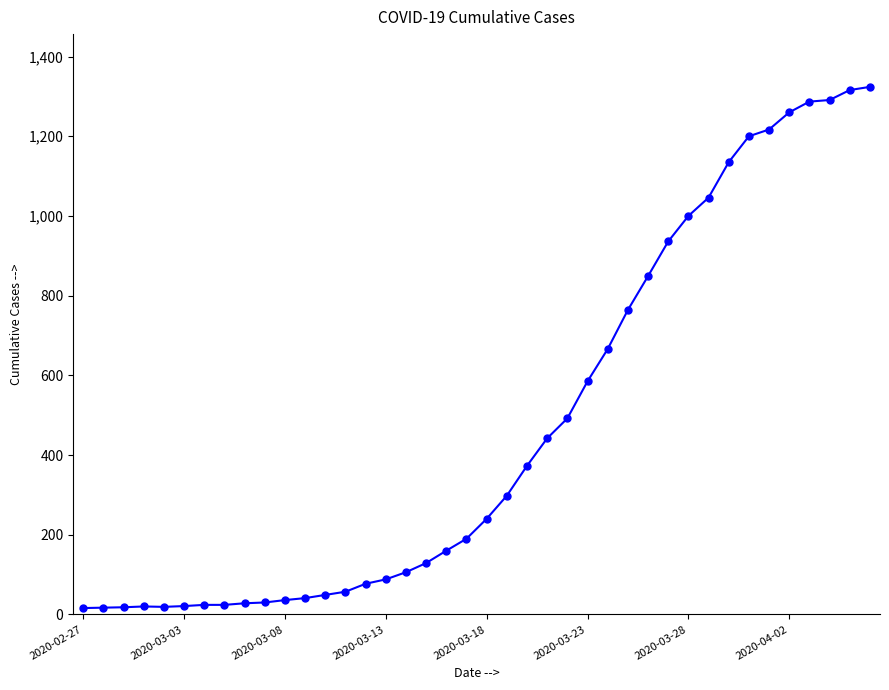

What is the average value?

472